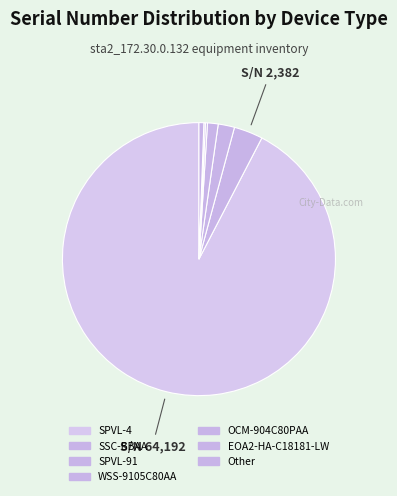

Is there any slice that represents more than half of the pie?

Yes